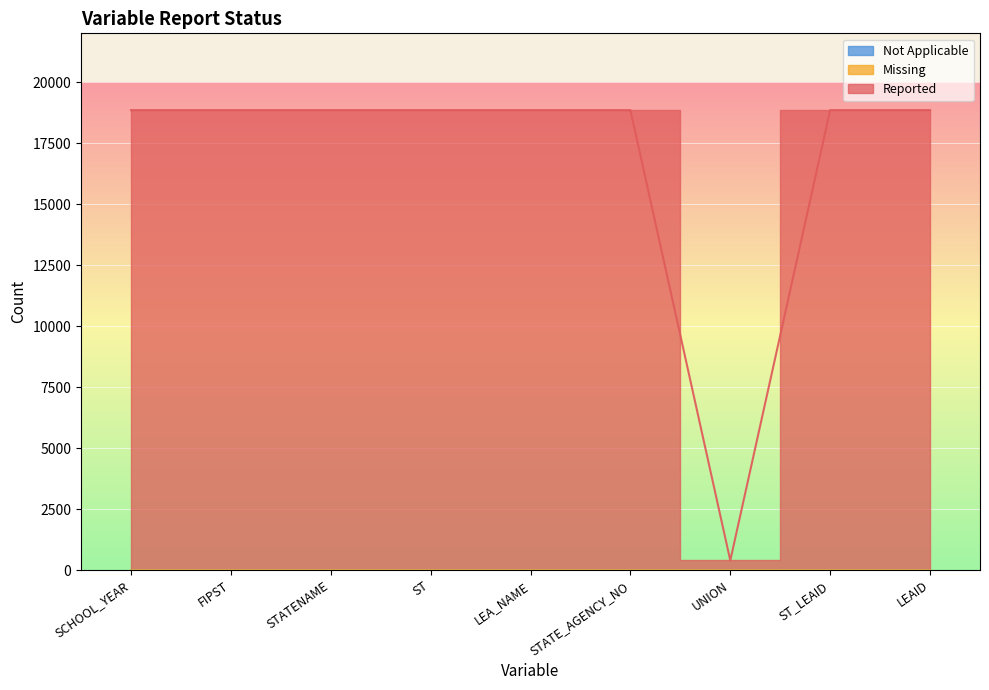

True or false: Not Applicable and Reported intersect in this chart.

False